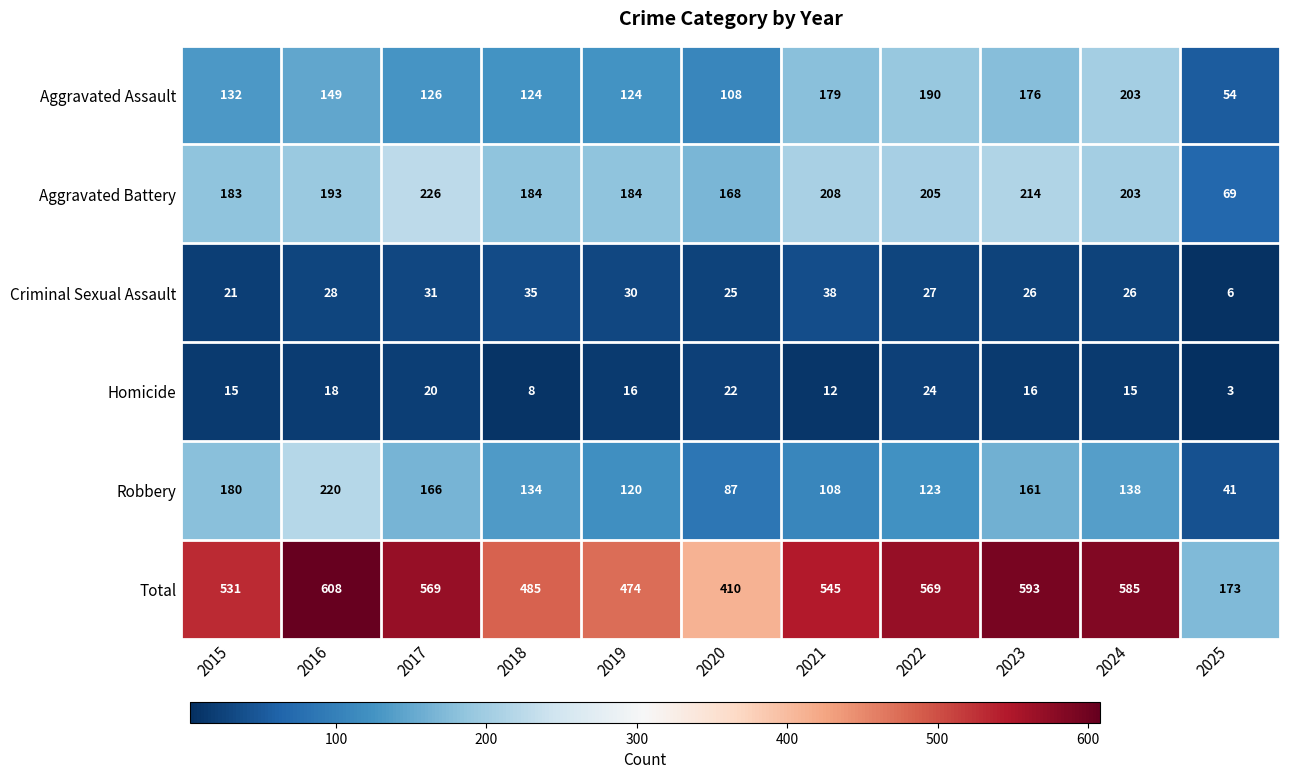

What is the smallest value displayed?

3